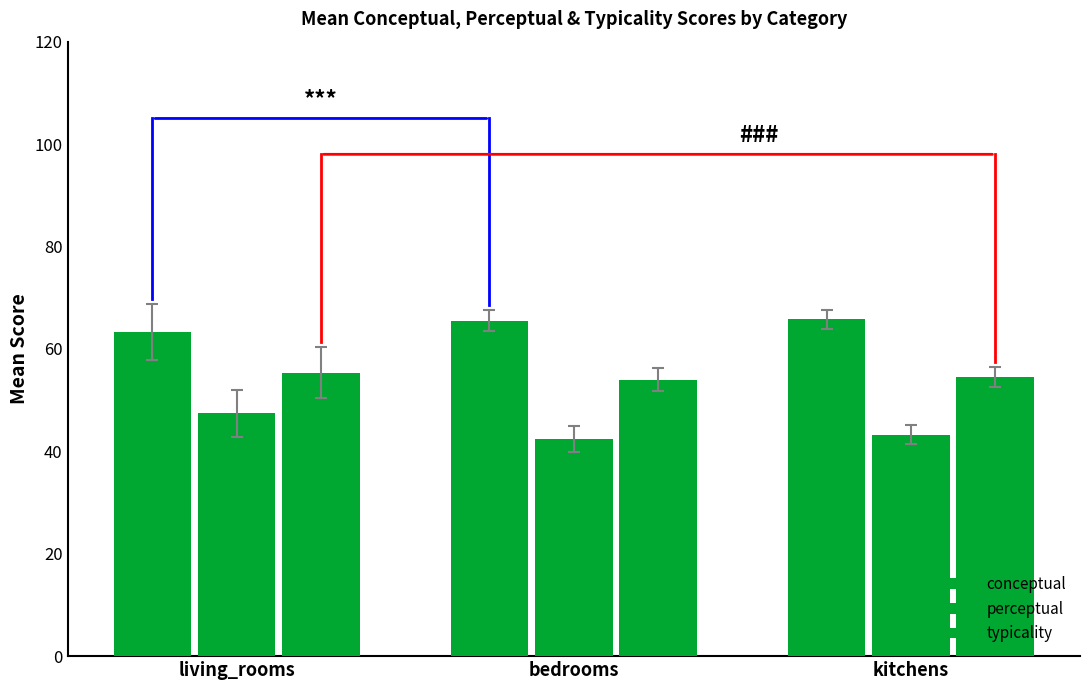

How many distinct data groups are displayed?

3